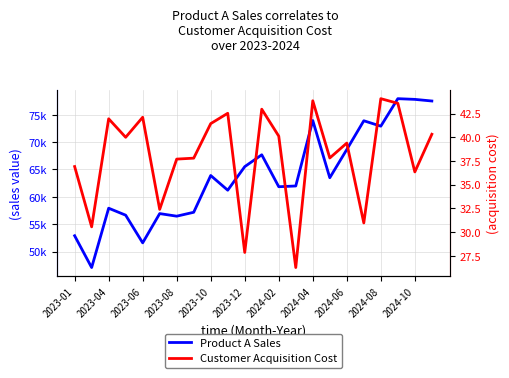

Reading right to left, list all the values displayed in this chart.

Product A Sales: 77514.8	77811.6	77940.4	72916.6	73905.5	68651.9	63489.2	73949.6	61986.9	61851.2	67684.9	65520.7	61215.1	63900.0	57182.5	56470.7	56941.6	51595.7	56652.0	57925.4	47084.5	52896.6
Customer Acquisition Cost: 40.3	36.4	43.6	44.1	31.0	39.4	37.8	43.9	26.3	40.1	43.0	27.9	42.5	41.4	37.8	37.7	32.4	42.1	40.0	42.0	30.6	36.9